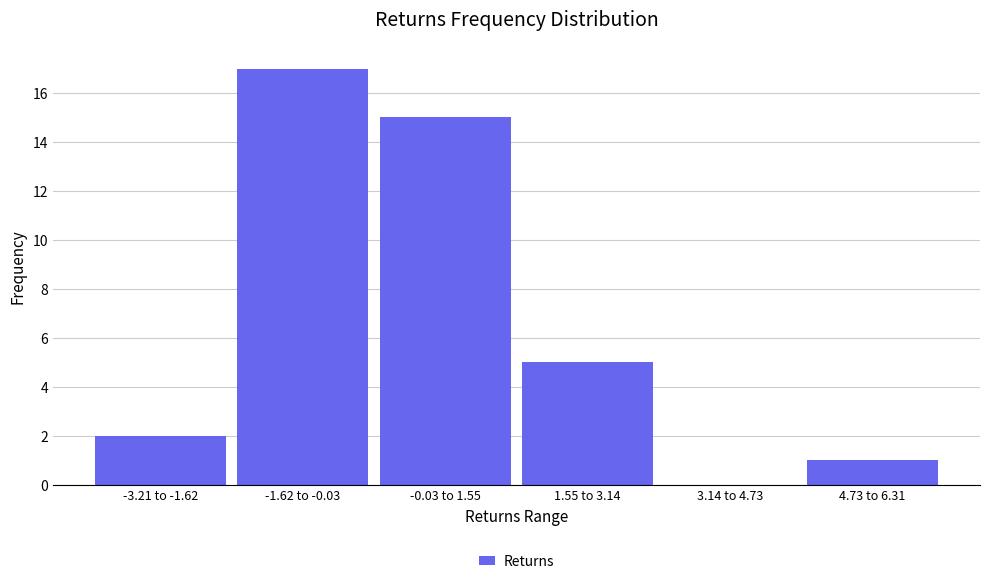

Reading left to right, extract all data points from this chart.

-3.21 to -1.62=2	-1.62 to -0.03=17	-0.03 to 1.55=15	1.55 to 3.14=5	3.14 to 4.73=0	4.73 to 6.31=1